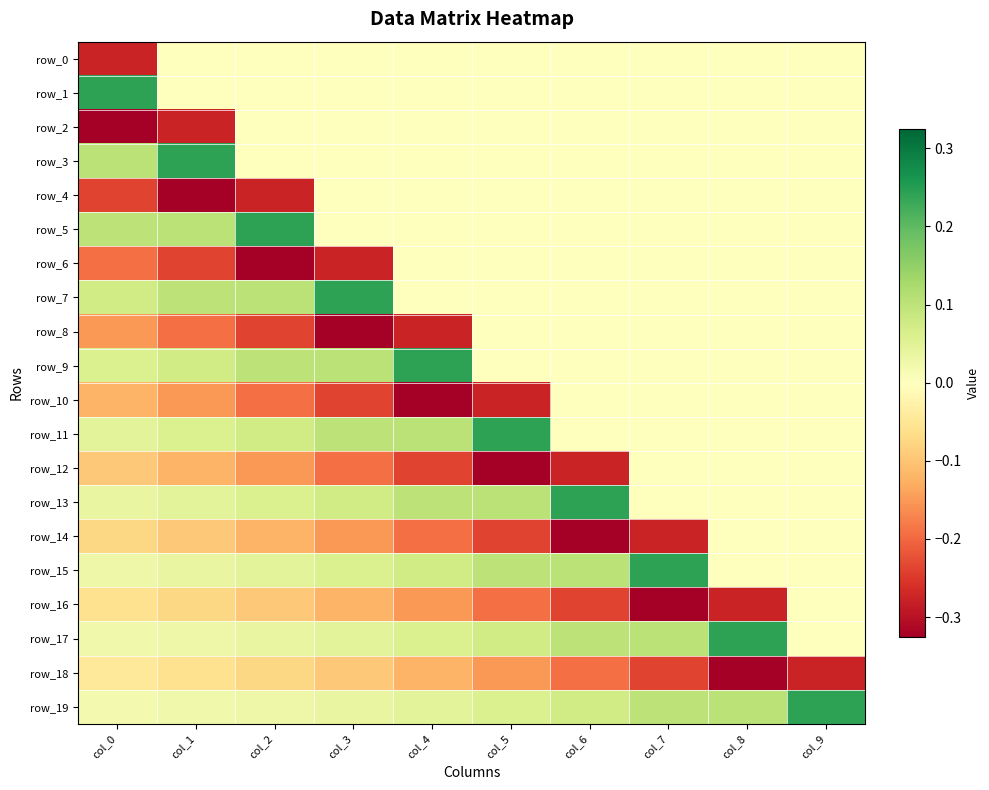

What is the smallest value displayed?

-0.3